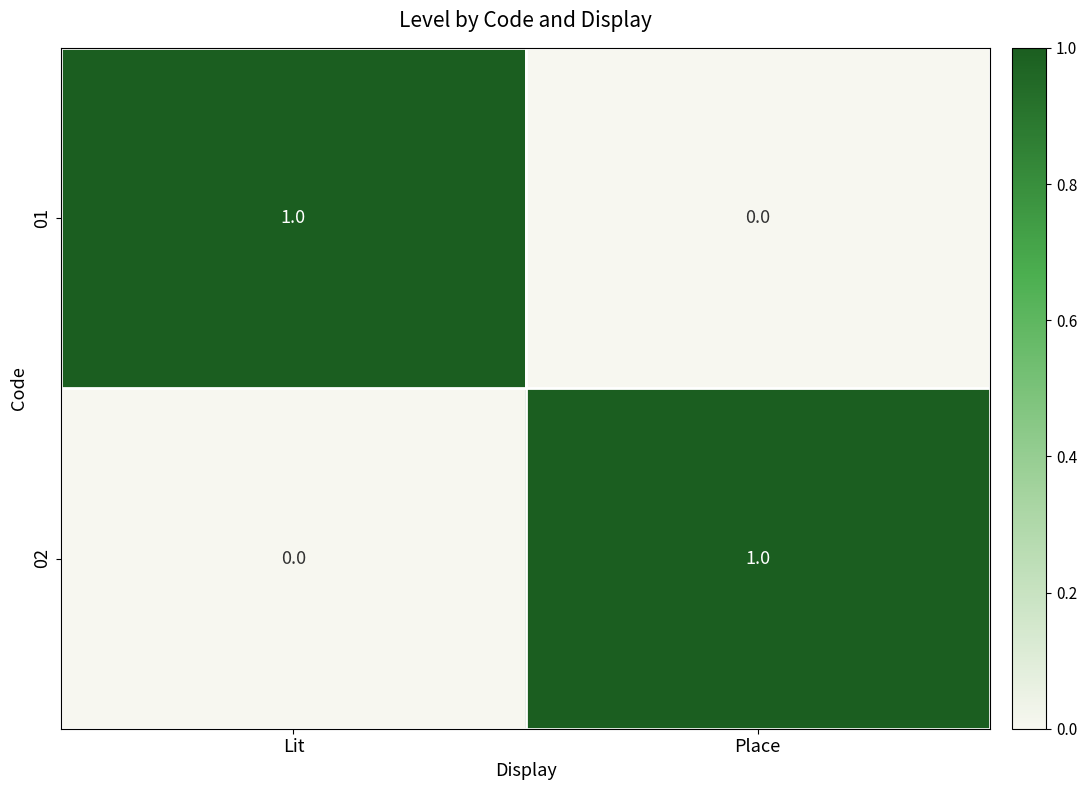

How many data points does each series have?

2